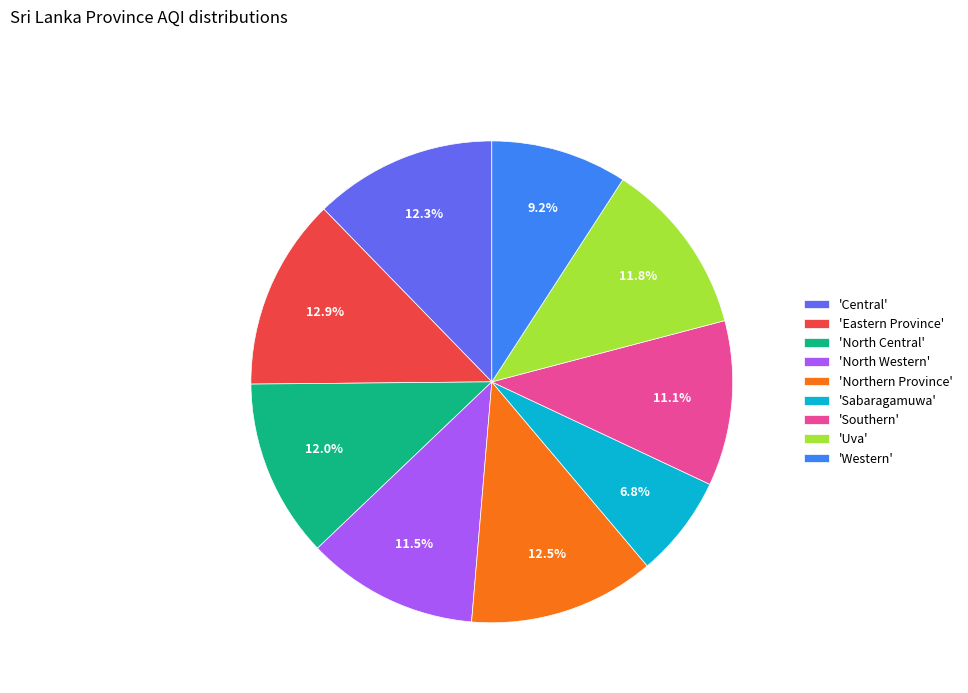

What is the ratio of the value at 'North Western' to the value at 'Southern'?

1.0